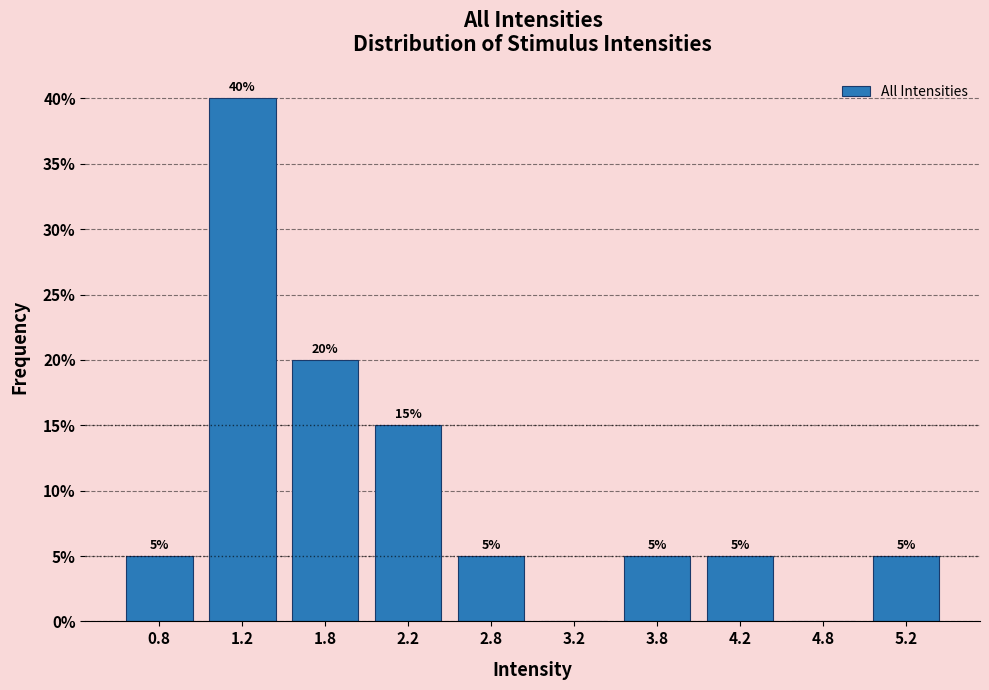

Over which range of the x-axis is the bar tallest?

1.0 to 1.5